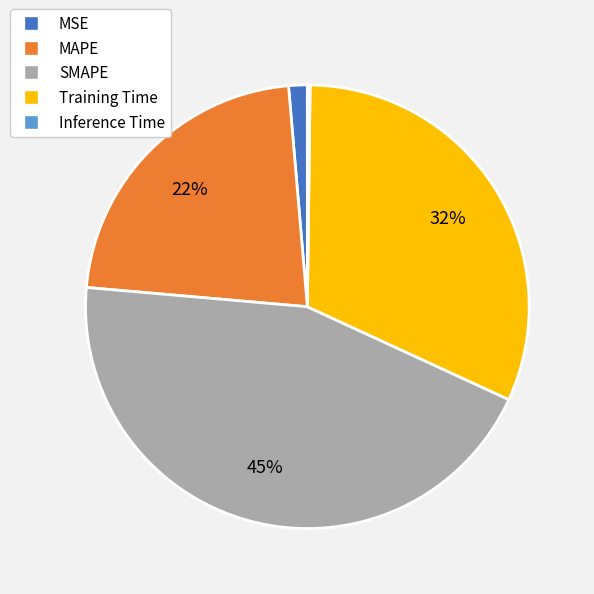

Is SMAPE the majority of the pie?

No